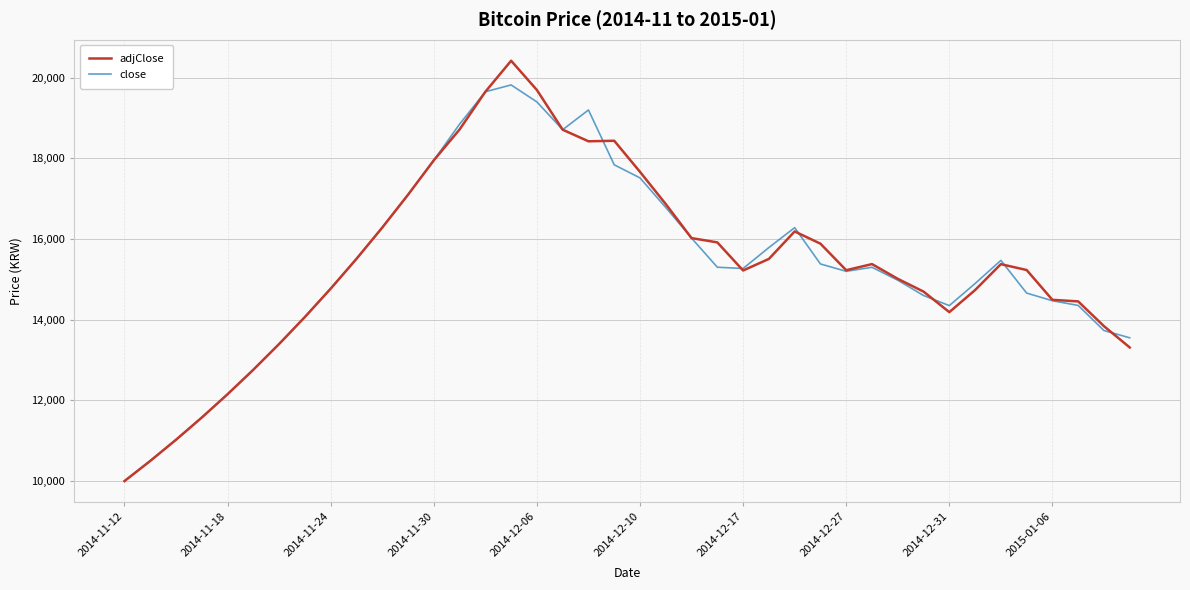

True or false: close has more than 0 interior local peaks.

True